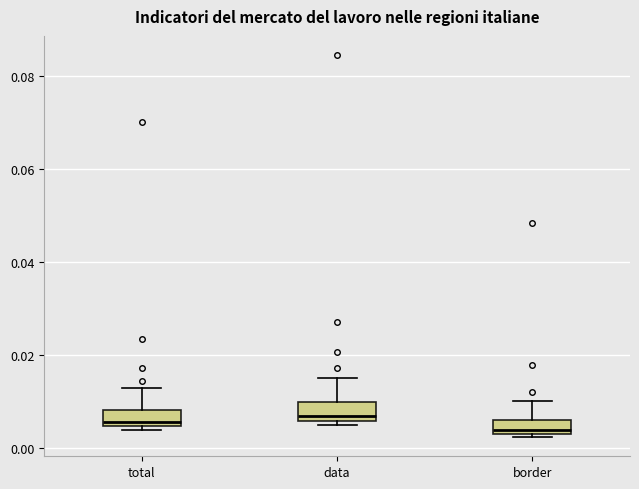

Where does the upper whisker of the box for border end on the y-axis? The values are not printed on the chart, so give them approximately, as read against the axis.

0.010